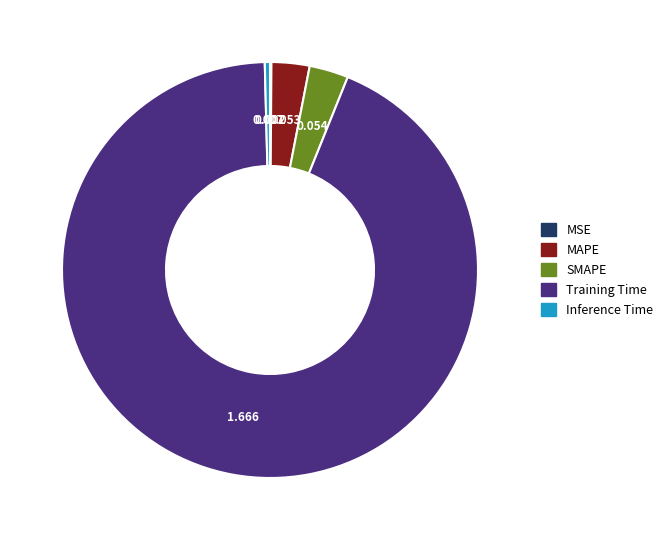

The SMAPE slice represents 3% of the pie. True or false?

True